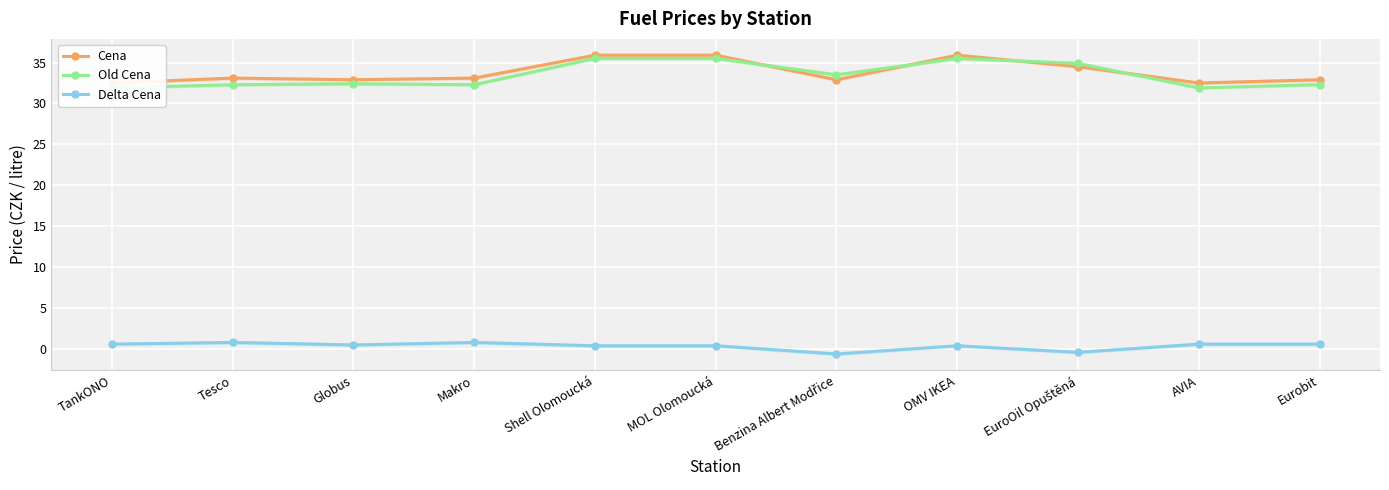

How many intersections are there between Cena and Old Cena?

4